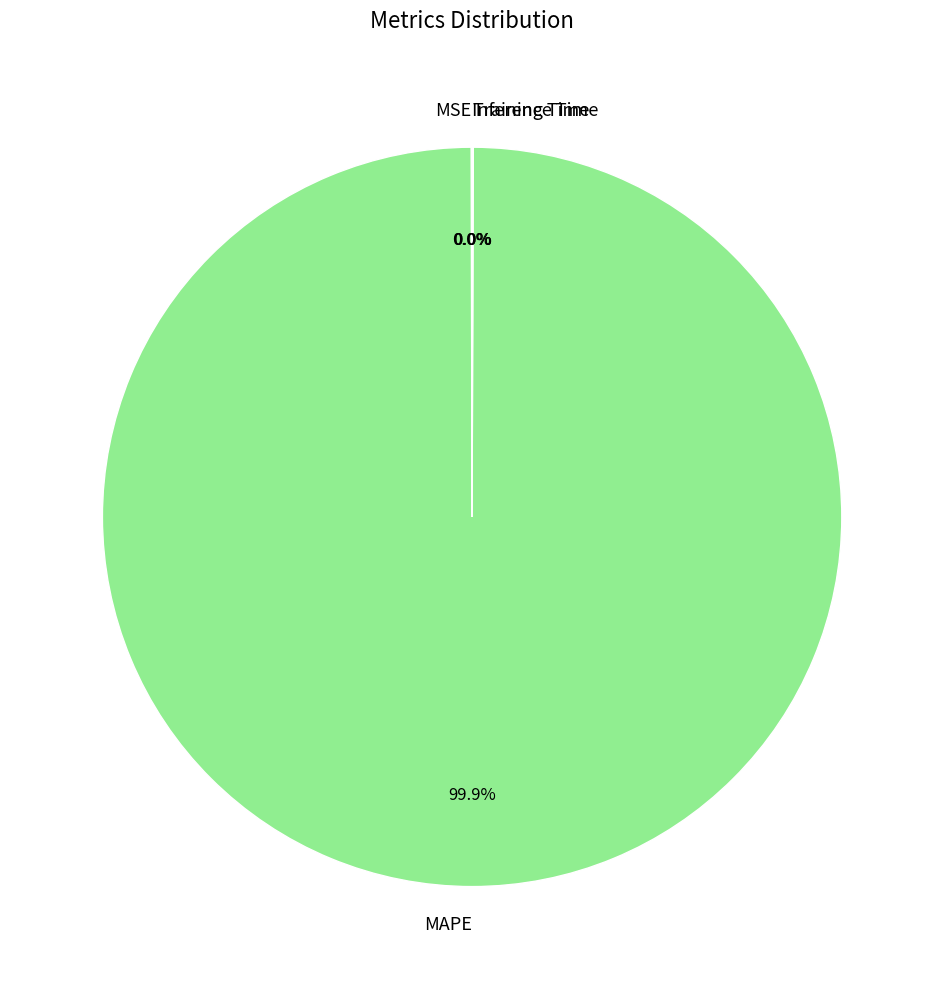

What is the largest slice in the pie chart?

MAPE